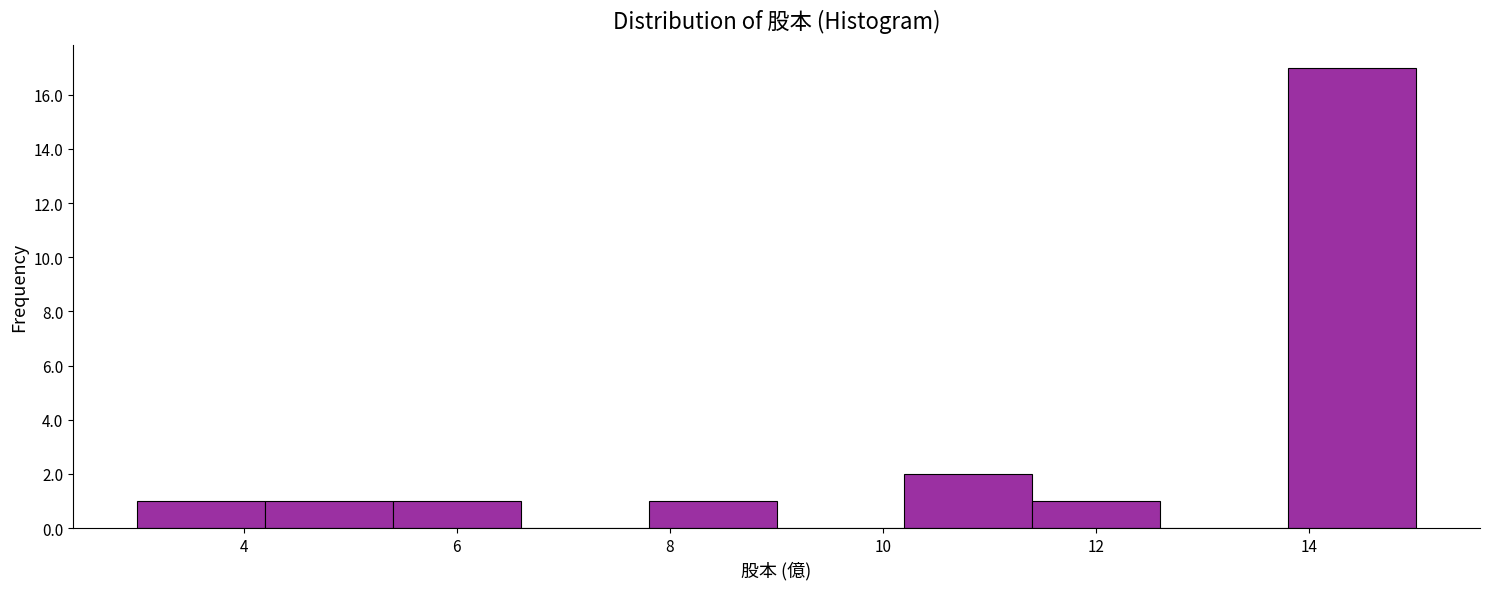

Reading left to right, list every bar in this chart as the range it spans on the x-axis followed by its height. The values are not printed on the chart, so give them approximately, as read against the axis.

3.0 to 4.2: 1
4.2 to 5.4: 1
5.4 to 6.6: 1
6.6 to 7.8: 0
7.8 to 9.0: 1
9.0 to 10.2: 0
10.2 to 11.4: 2
11.4 to 12.6: 1
12.6 to 13.8: 0
13.8 to 15.0: 17